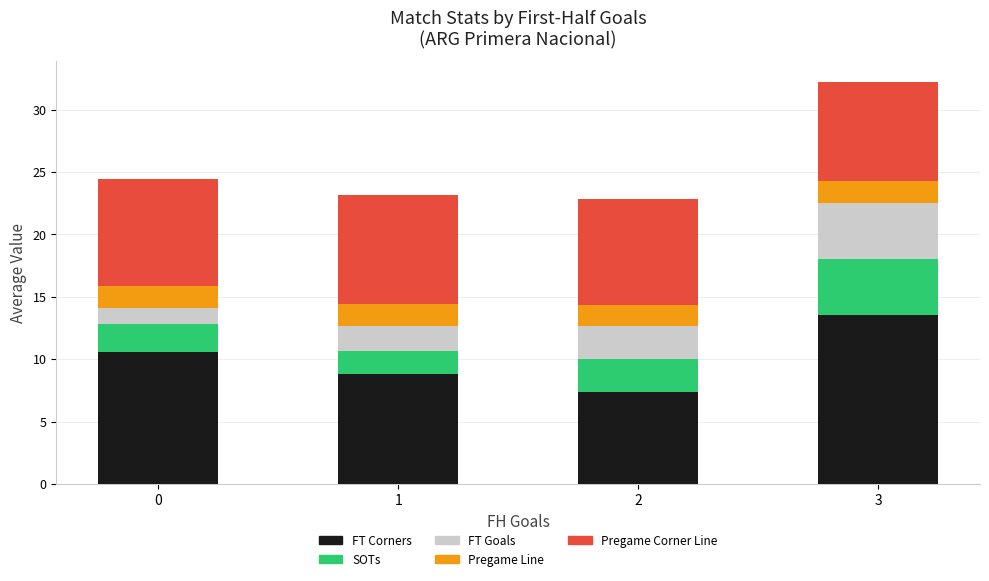

What is the total value across all series at 0?

24.4